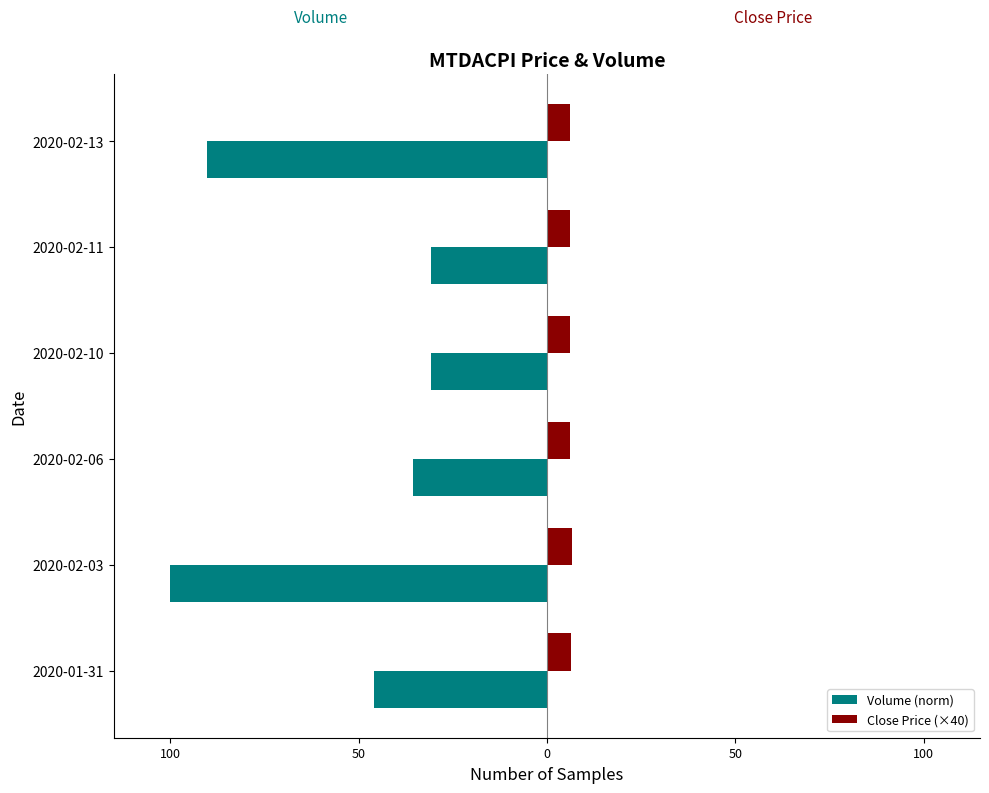

What are all the series names shown in the legend?

Volume (norm), Close Price (×40)